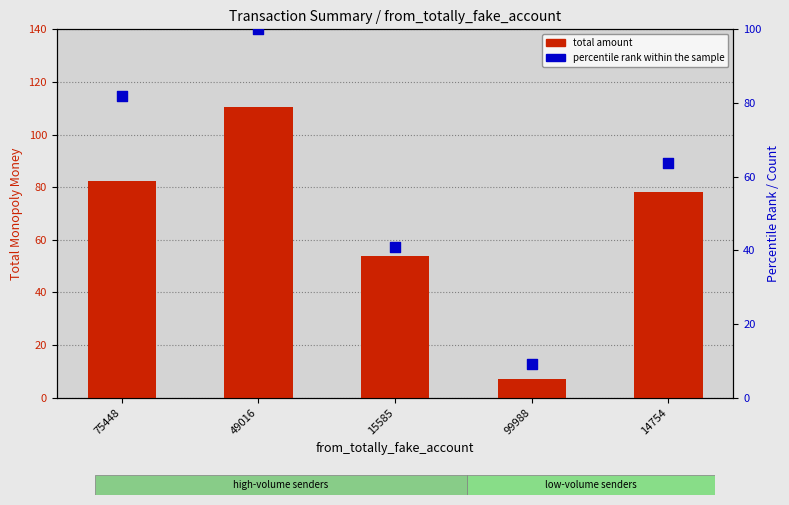

At how many categories does at least one series exceed 11?

4